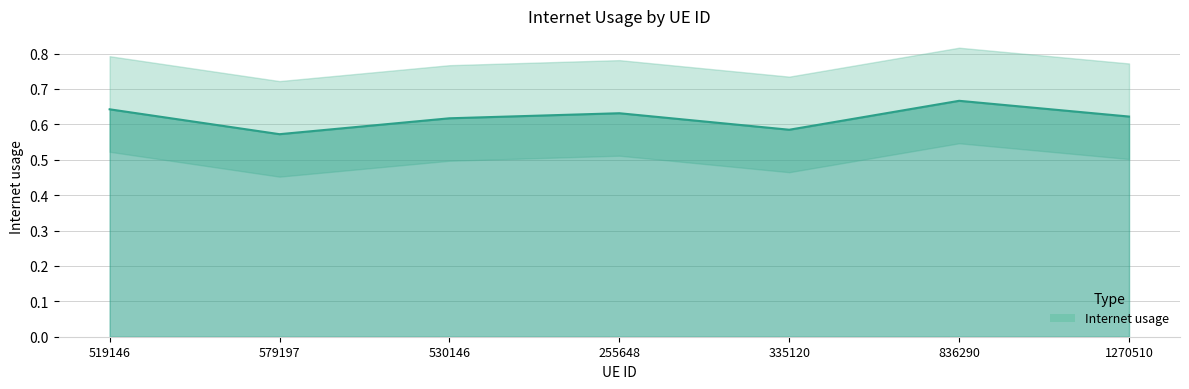

What is the value of the 3rd point from the left?

0.6